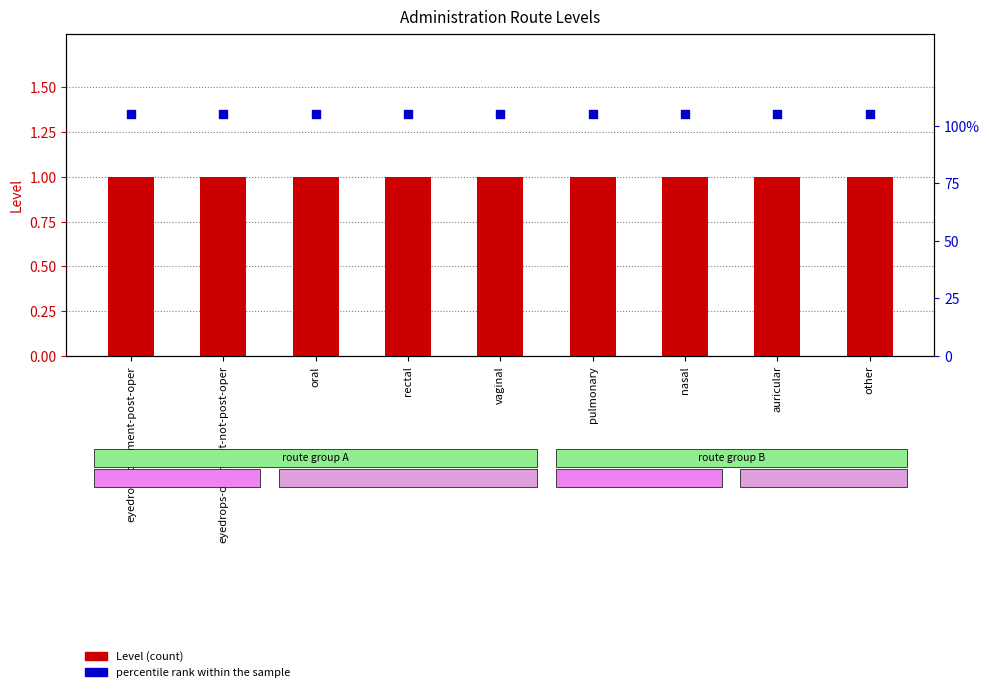

At how many categories does at least one series exceed 1?

9